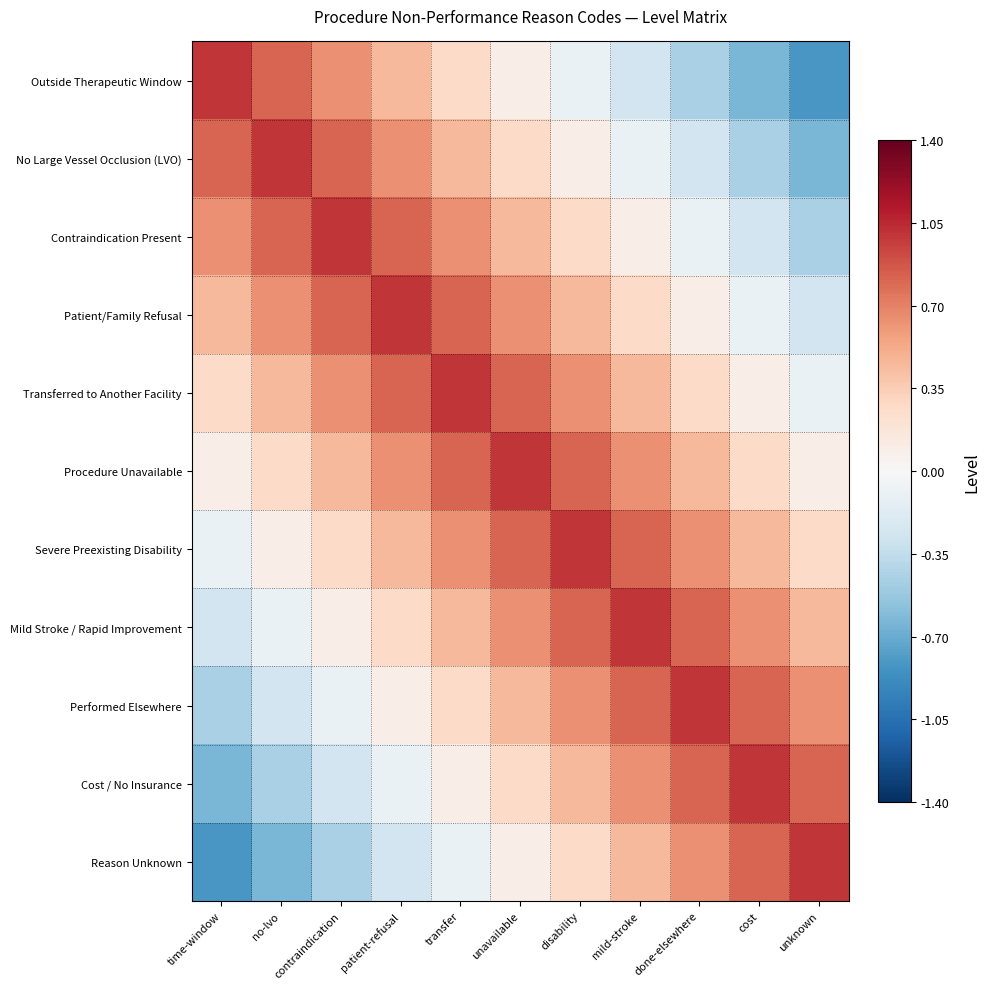

Which series has the largest total across all categories?

Procedure Unavailable